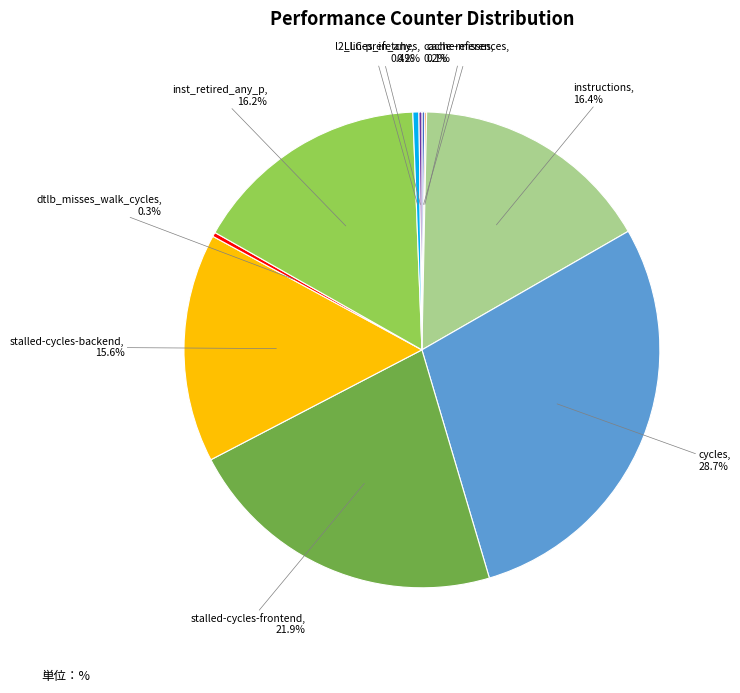

Is there any slice that represents more than half of the pie?

No